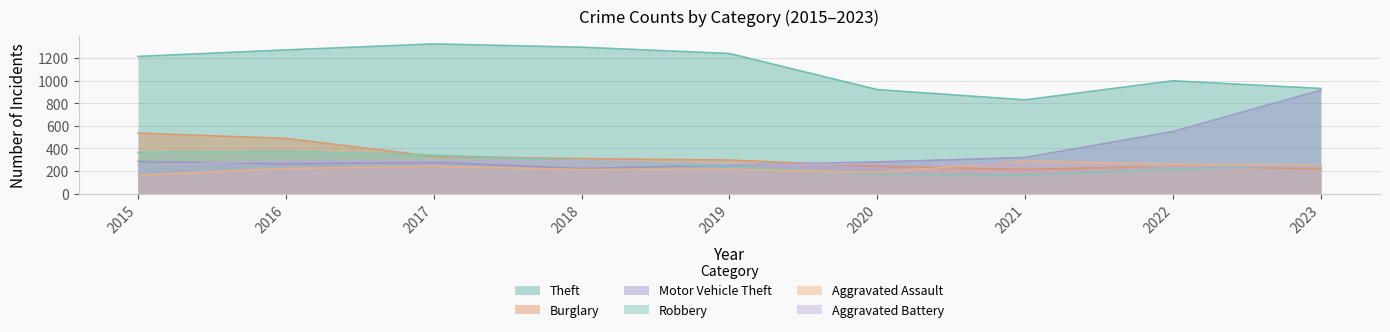

Rank the series at 2022 from lowest to highest value.

Robbery, Aggravated Battery, Burglary, Aggravated Assault, Motor Vehicle Theft, Theft